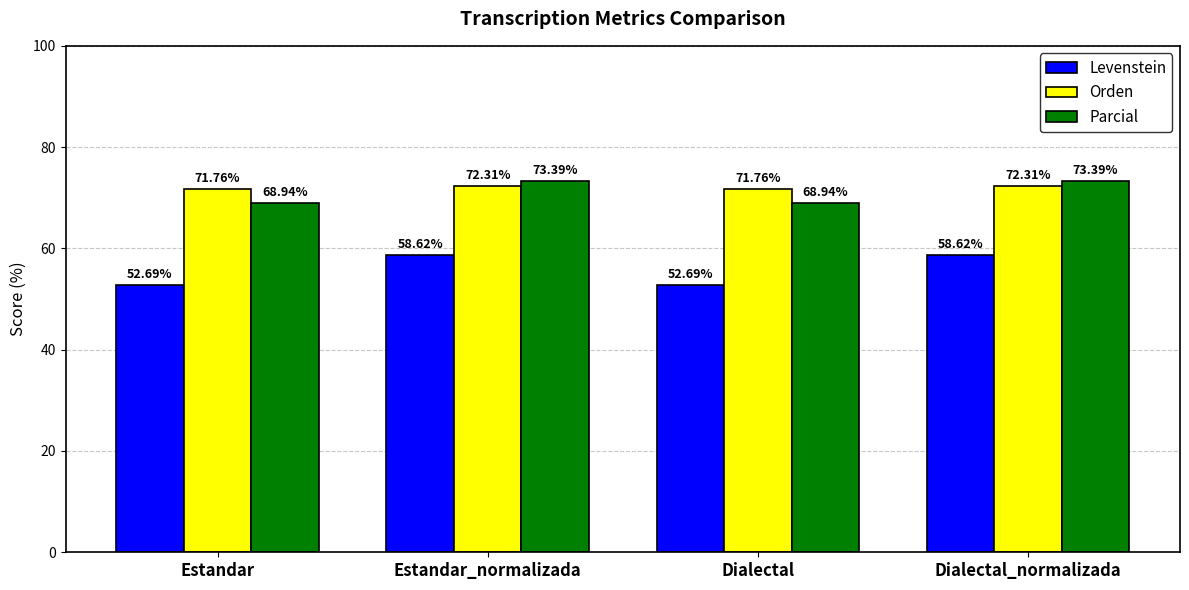

How many series are shown in this chart?

3